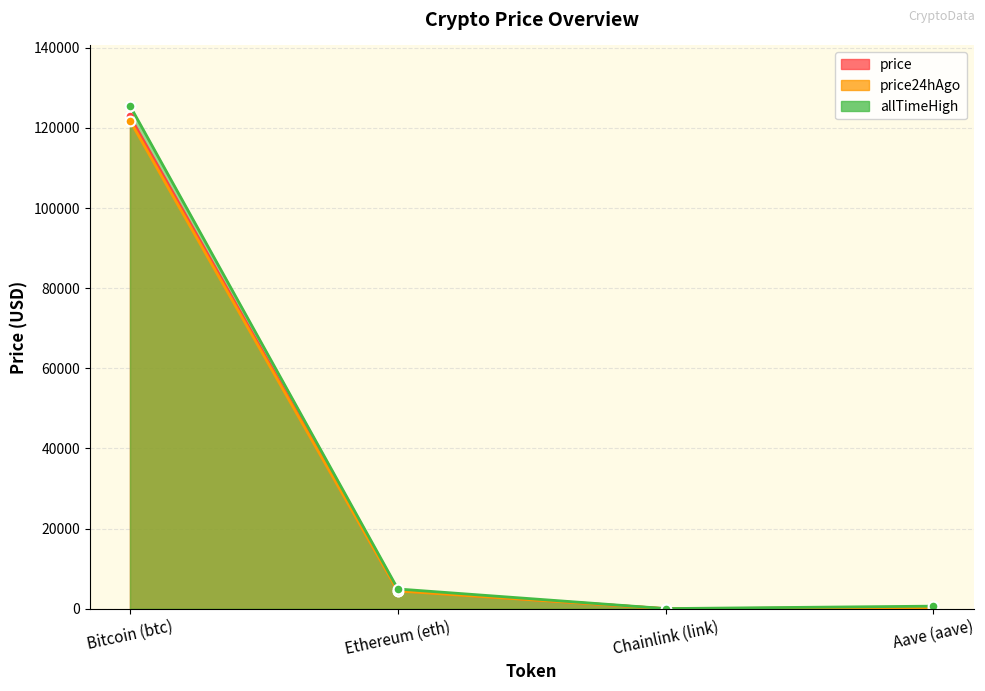

Which series changed the most between Bitcoin (btc) and Chainlink (link)?

allTimeHigh